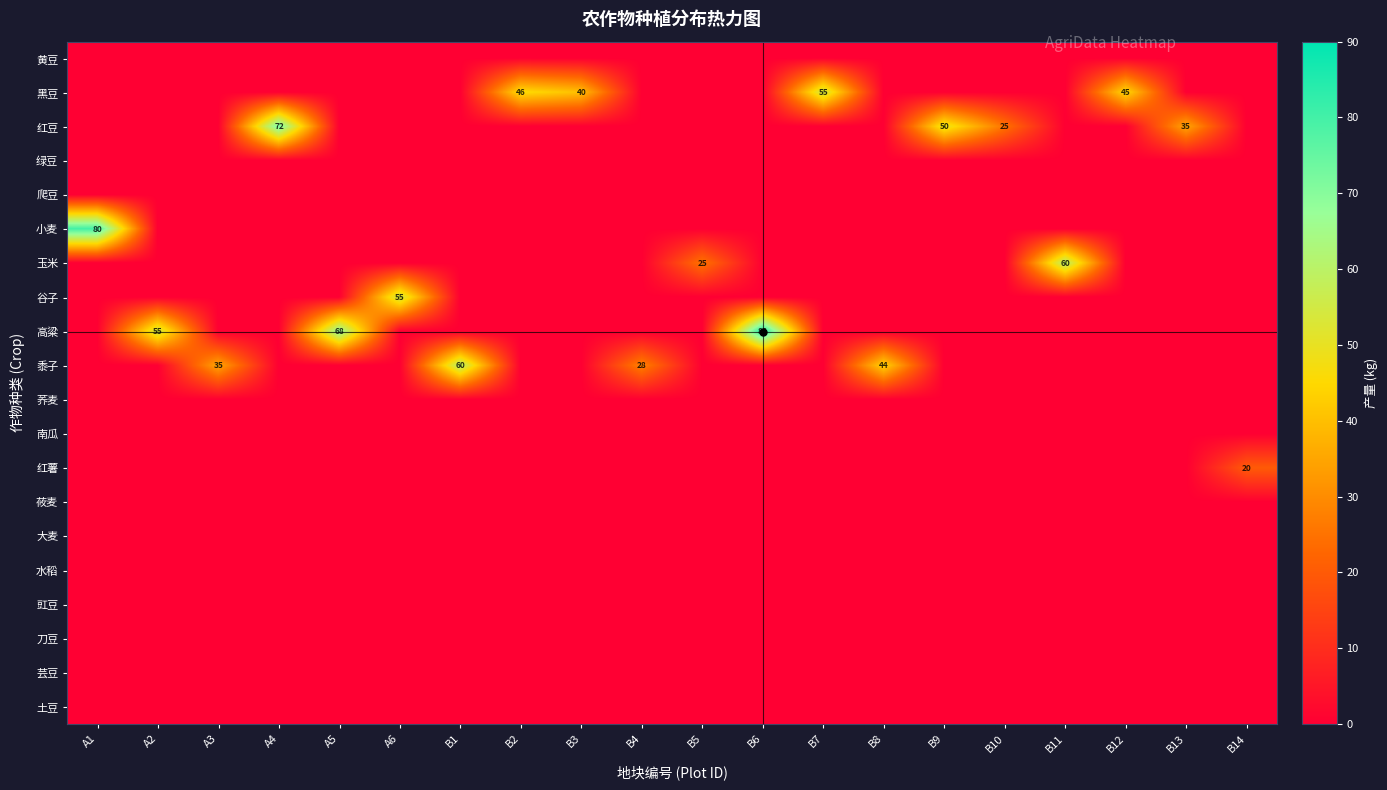

What is the sum of all 谷子 values?

55